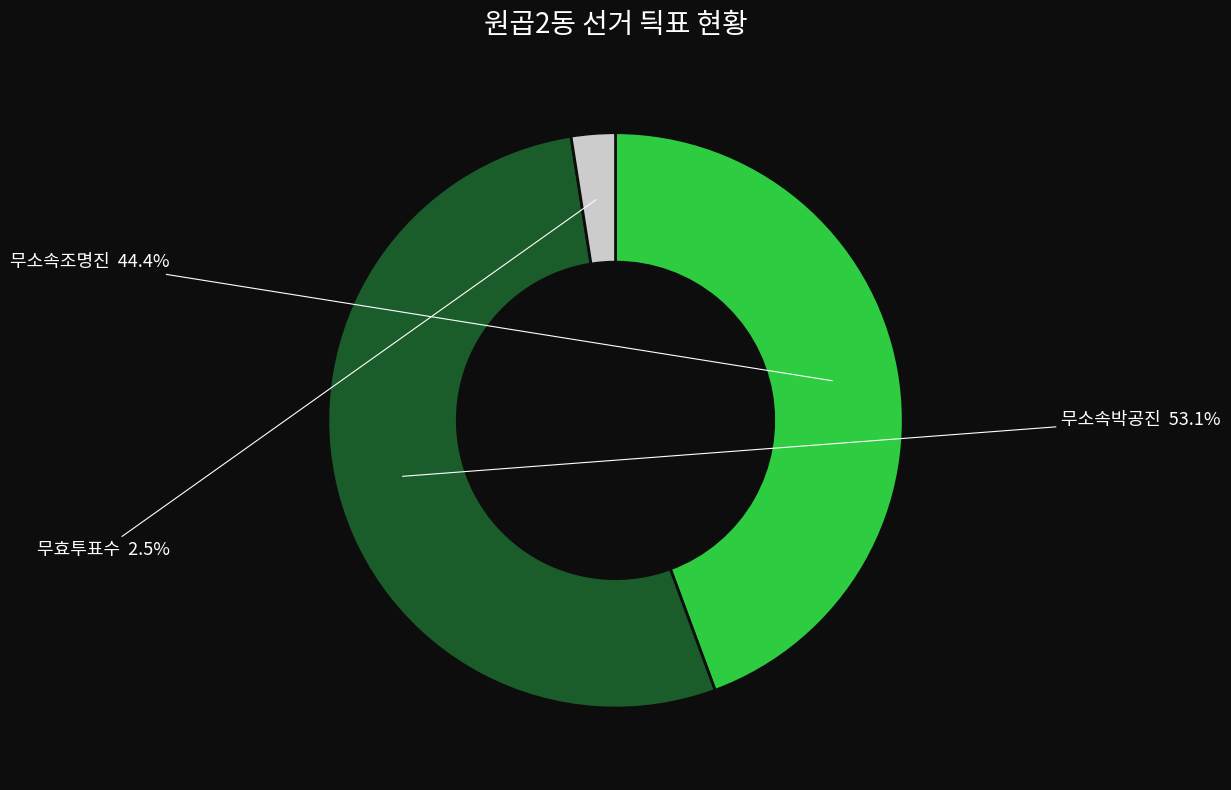

To the nearest percent, what is the combined percentage of 무소속박공진 and 무소속조명진?

98%